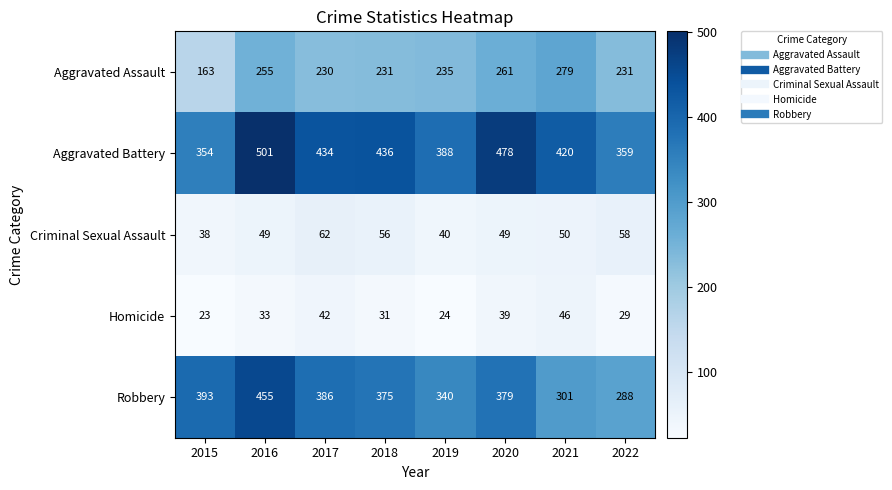

List the series in order of their peak value, highest first.

Aggravated Battery, Robbery, Aggravated Assault, Criminal Sexual Assault, Homicide